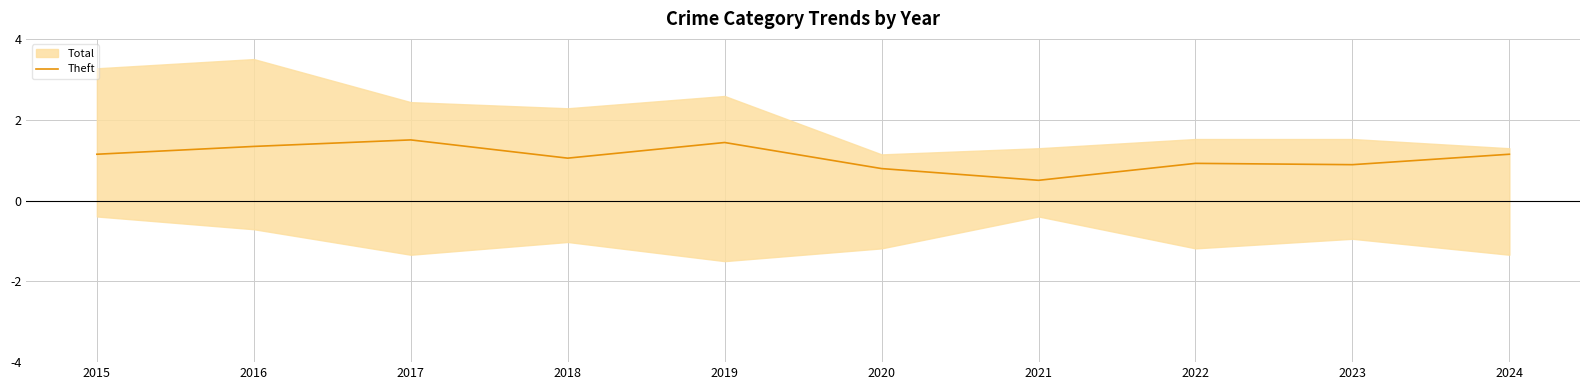

Which has a higher value, 2019 or 2022?

2019